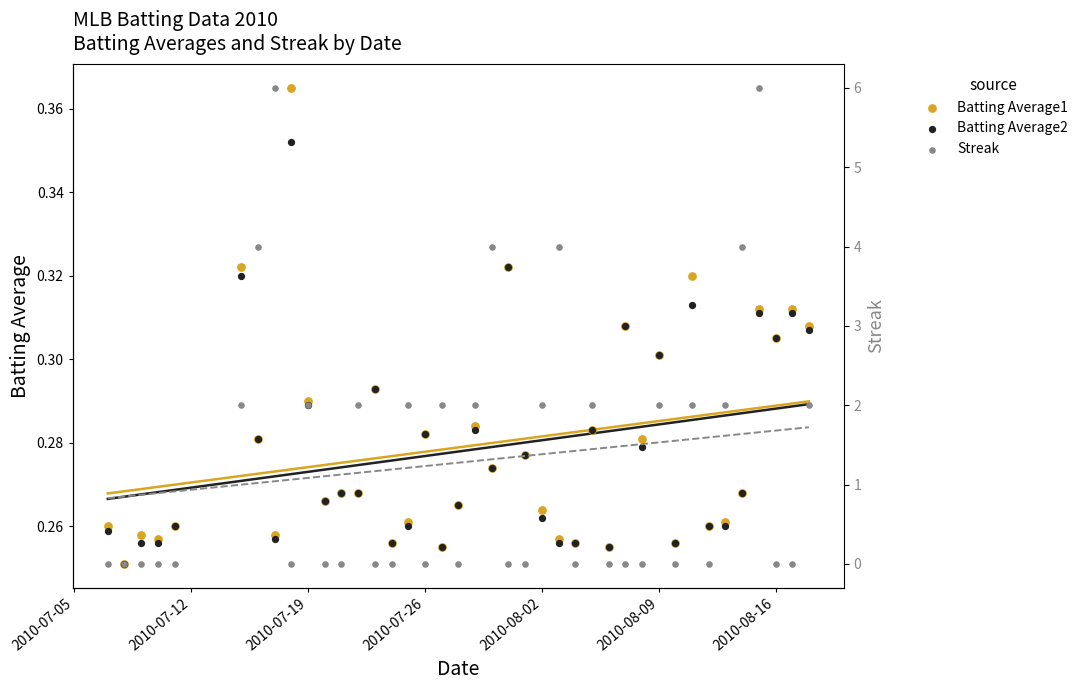

Which series reaches the maximum Y coordinate?

Streak